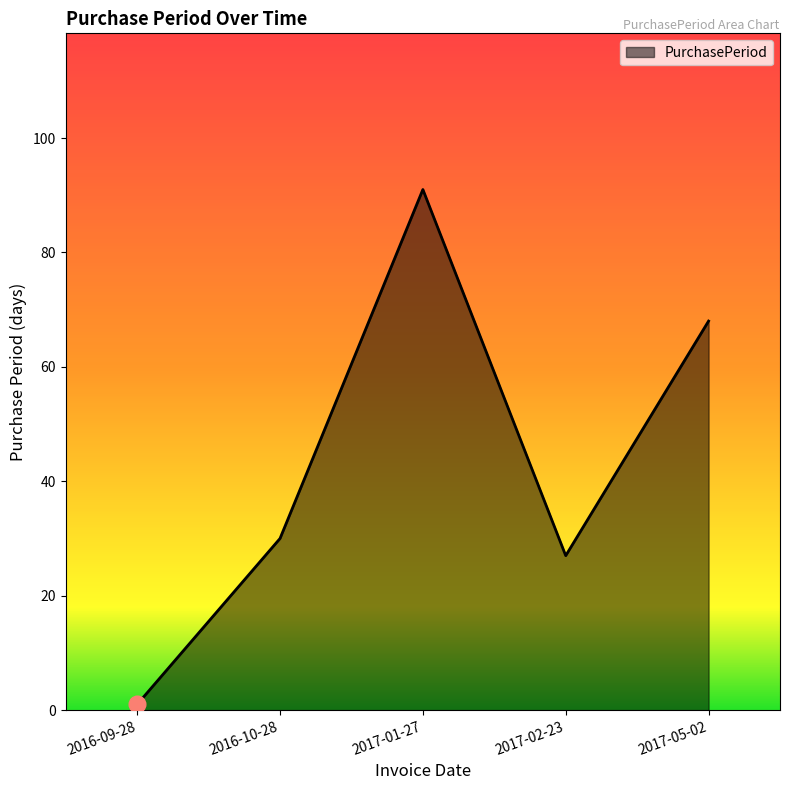

Does the chart have visible grid lines?

No